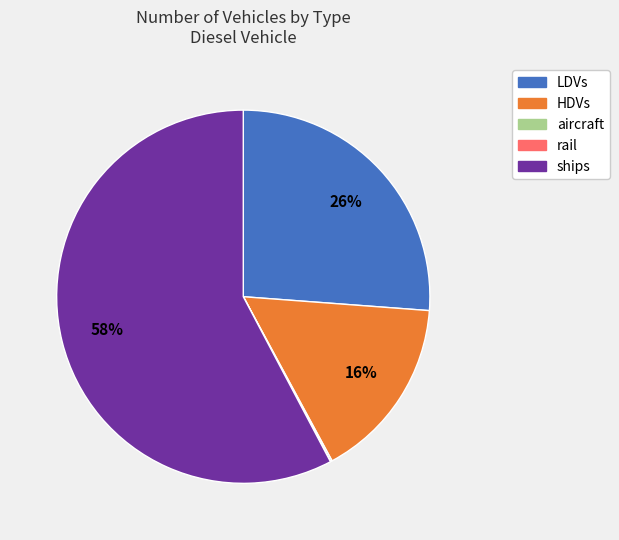

Is there a majority slice in this chart?

Yes